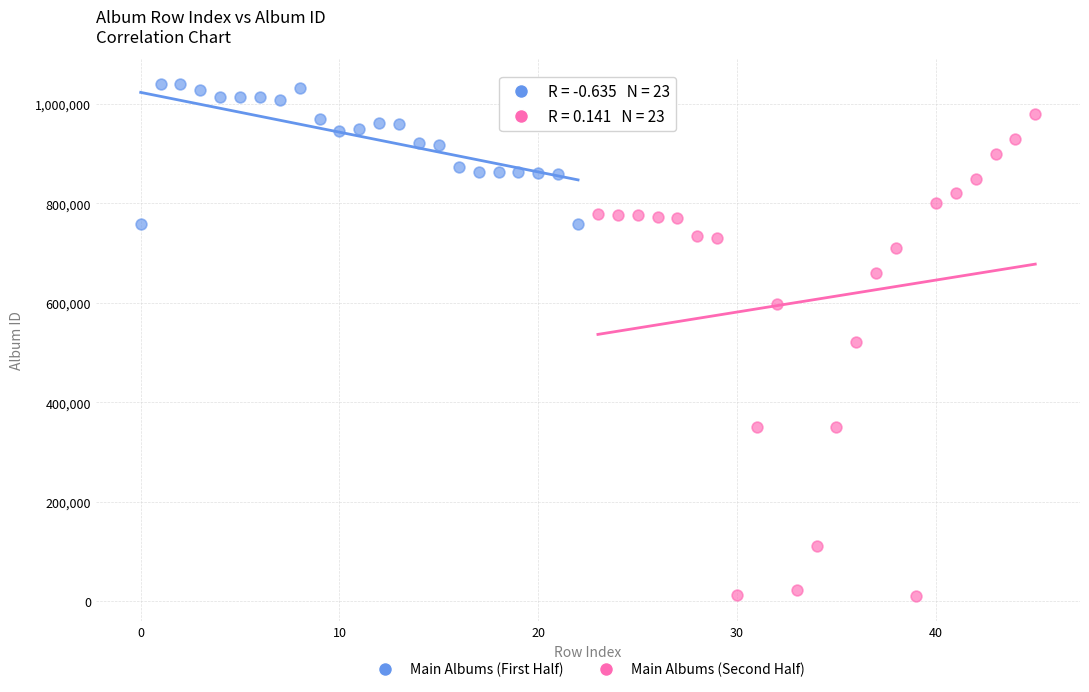

Which series contains the highest Y value?

Main Albums (First Half)